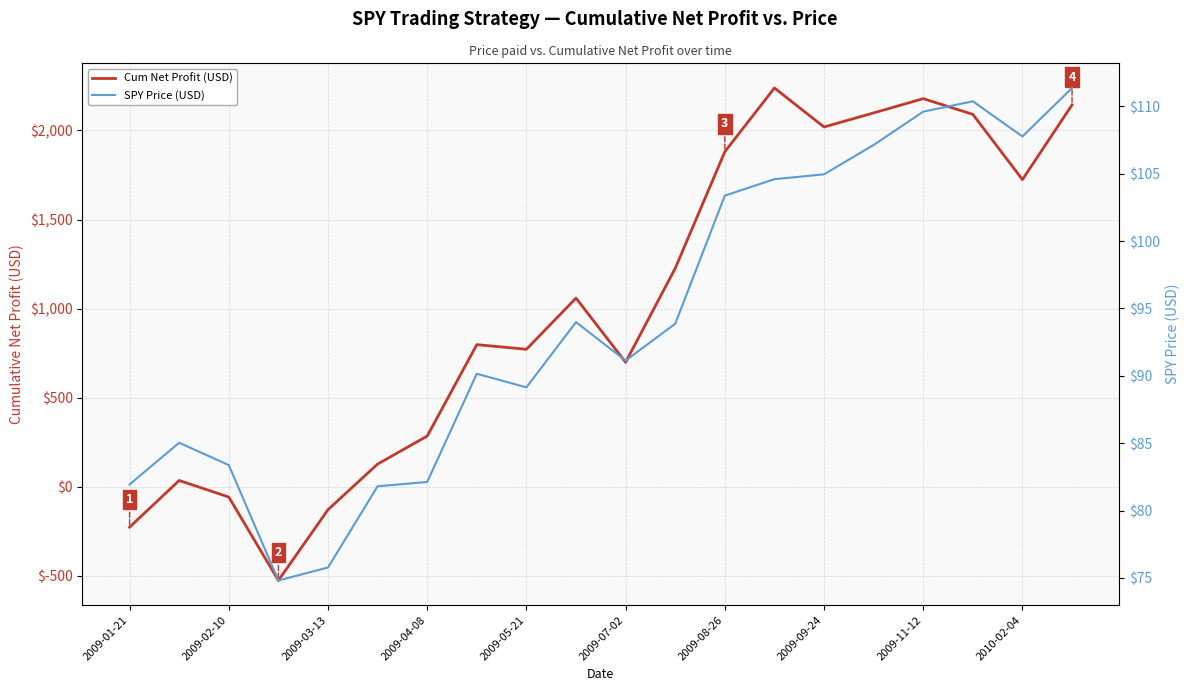

Which series has the largest range (max minus min)?

Cum Net Profit (USD)